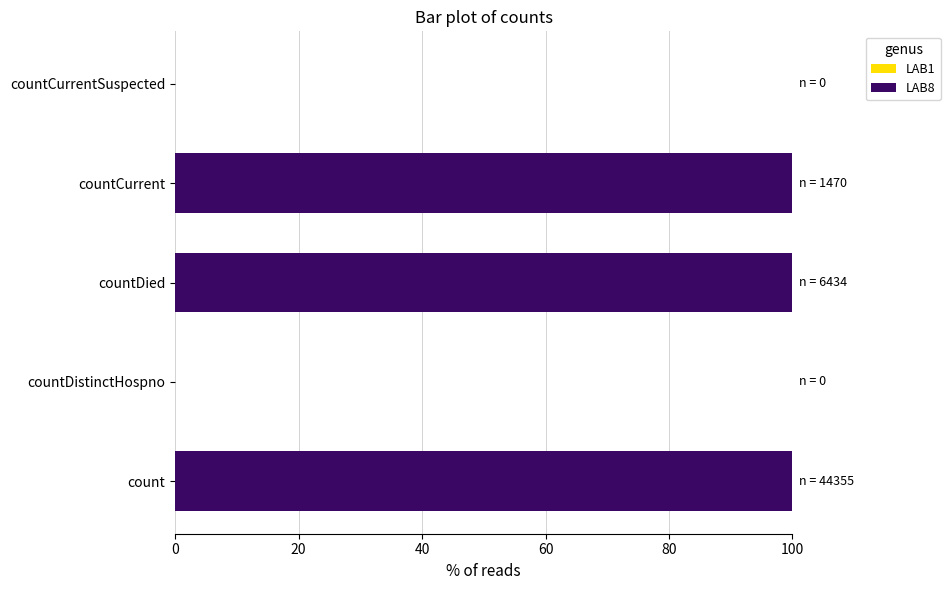

The chart shows a value of 100 at countCurrent. True or false?

True